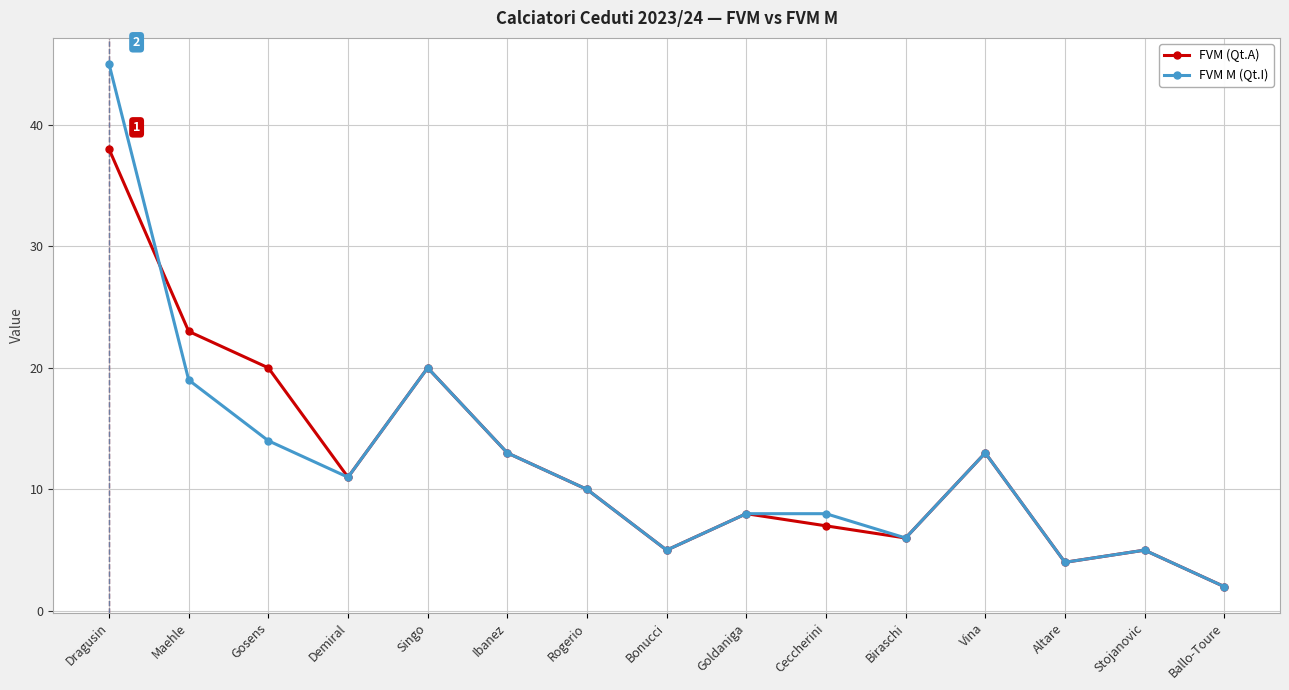

Reading left to right, what are all the values shown in this chart?

FVM (Qt.A): 38	23	20	11	20	13	10	5	8	7	6	13	4	5	2
FVM M (Qt.I): 45	19	14	11	20	13	10	5	8	8	6	13	4	5	2